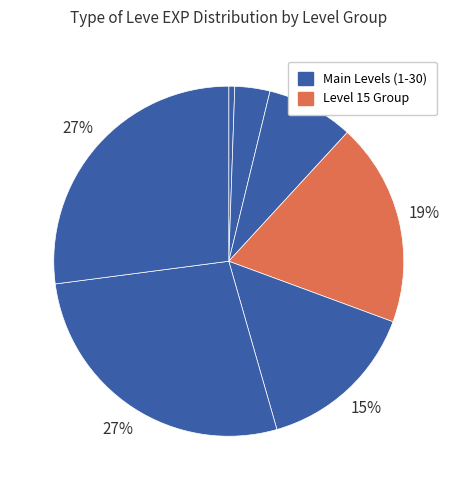

Does any single category account for the majority?

No